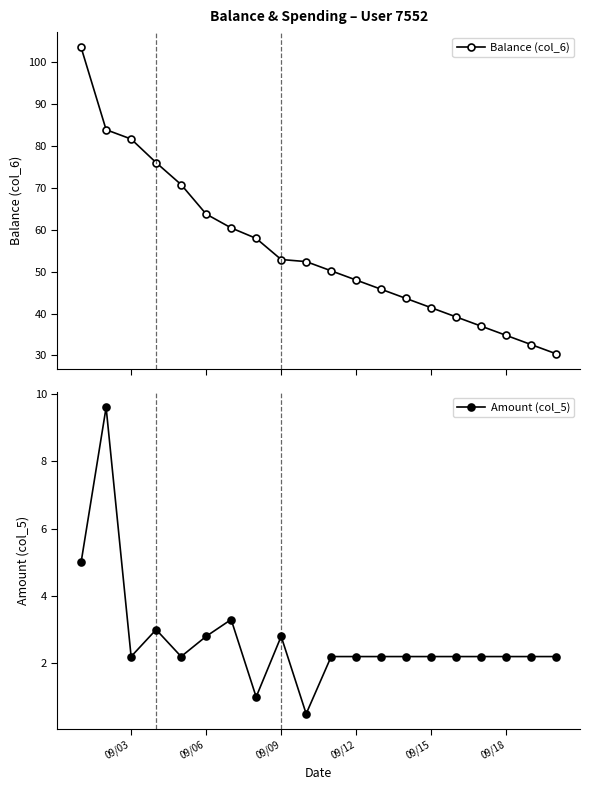

What are all the series names shown in the legend?

Balance (col_6), Amount (col_5)